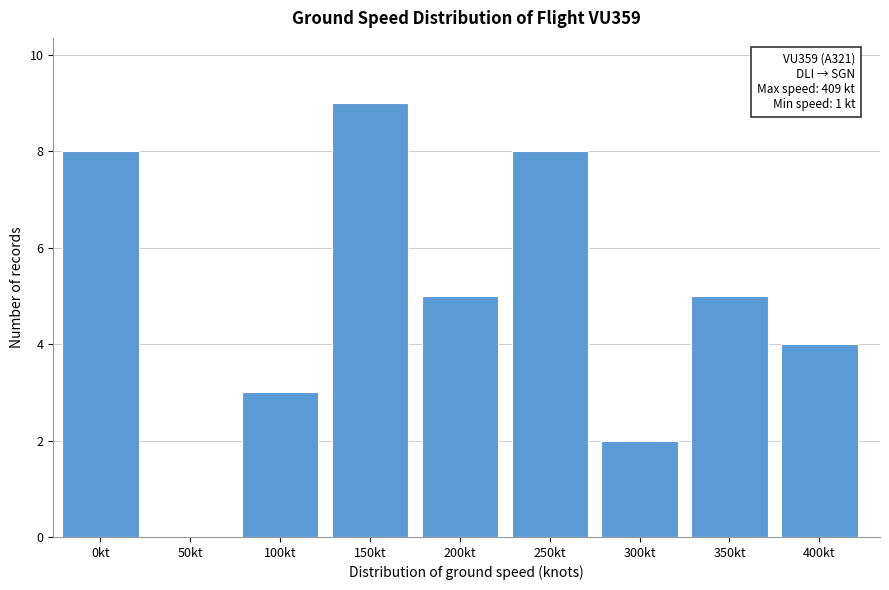

Reading left to right, extract all data points from this chart.

0kt=8	50kt=0	100kt=3	150kt=9	200kt=5	250kt=8	300kt=2	350kt=5	400kt=4